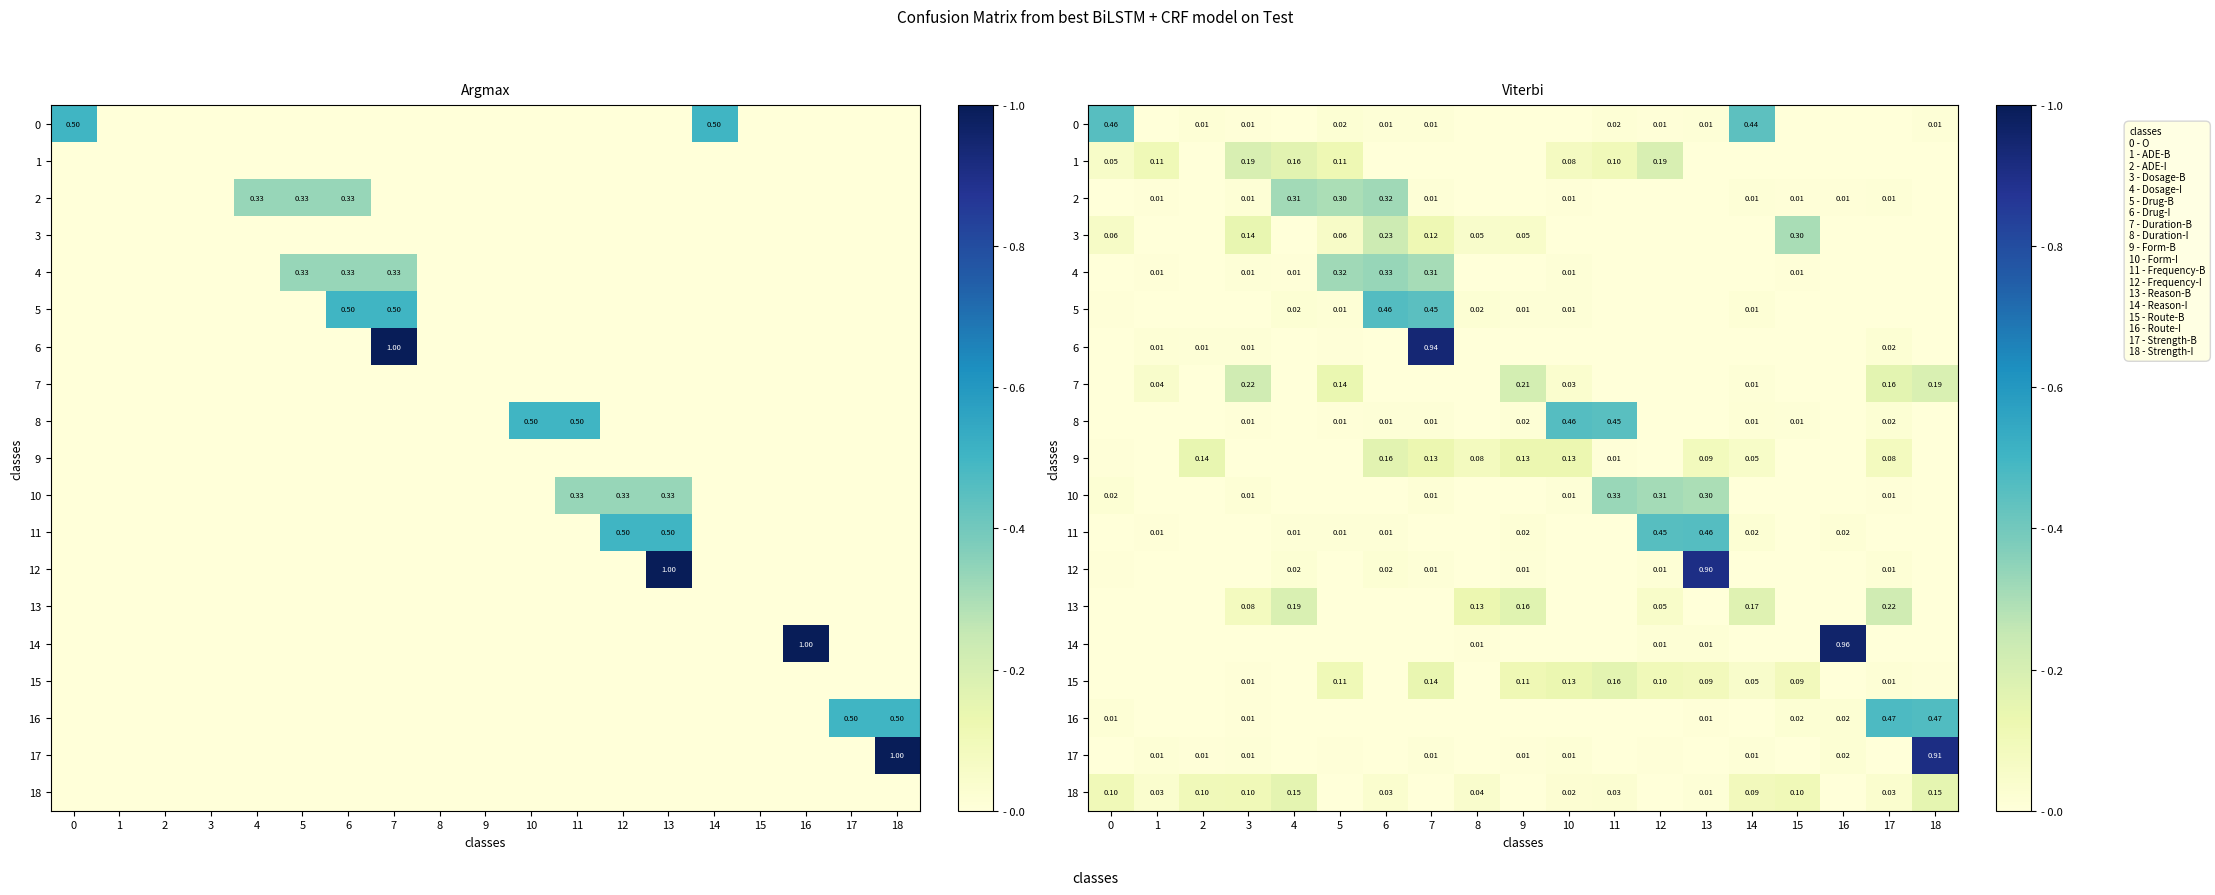

Is the value of 4 at 4 greater than the value of 15 at 2?

Yes